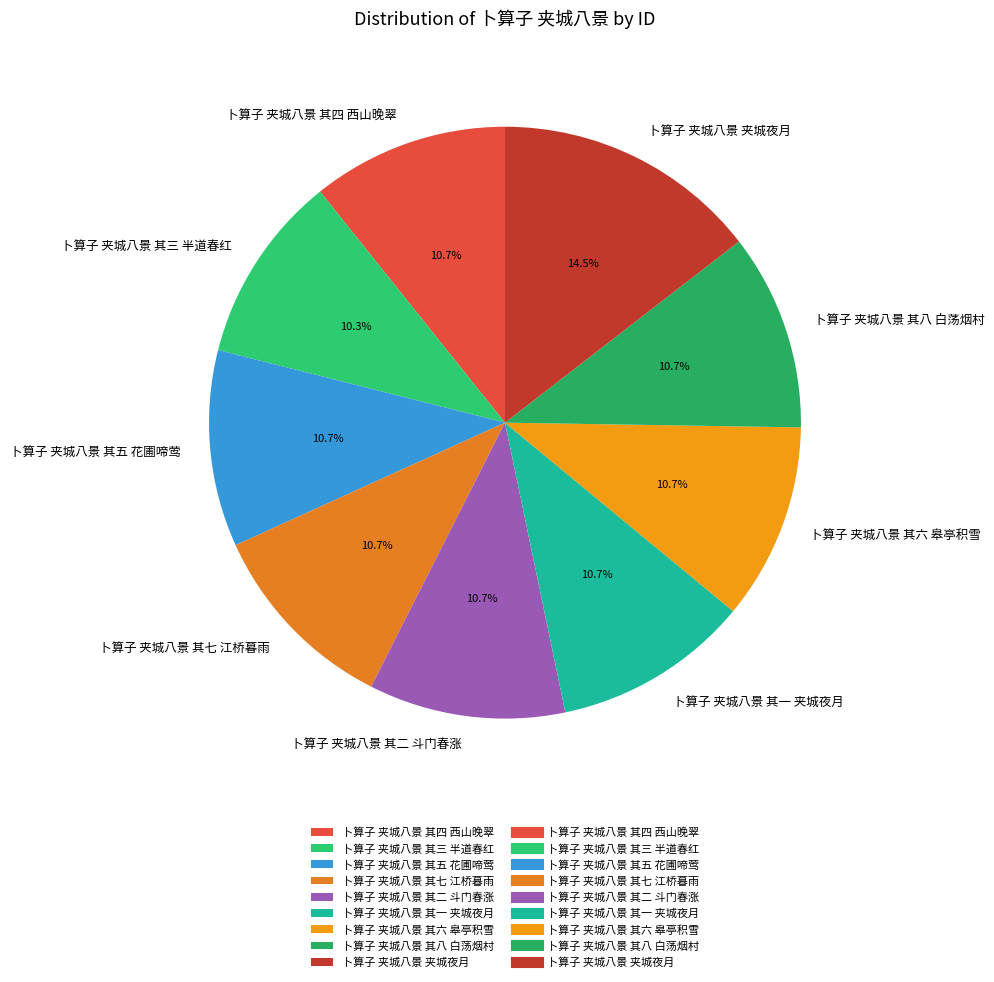

Is there any slice that represents more than half of the pie?

No